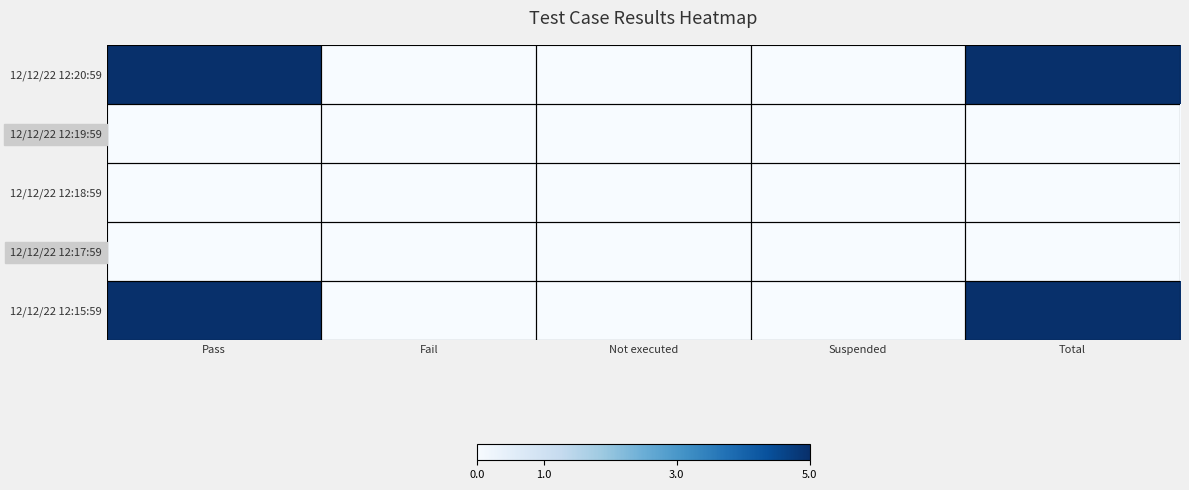

Which series changed the most between Suspended and Total?

12/12/22 12:20:59